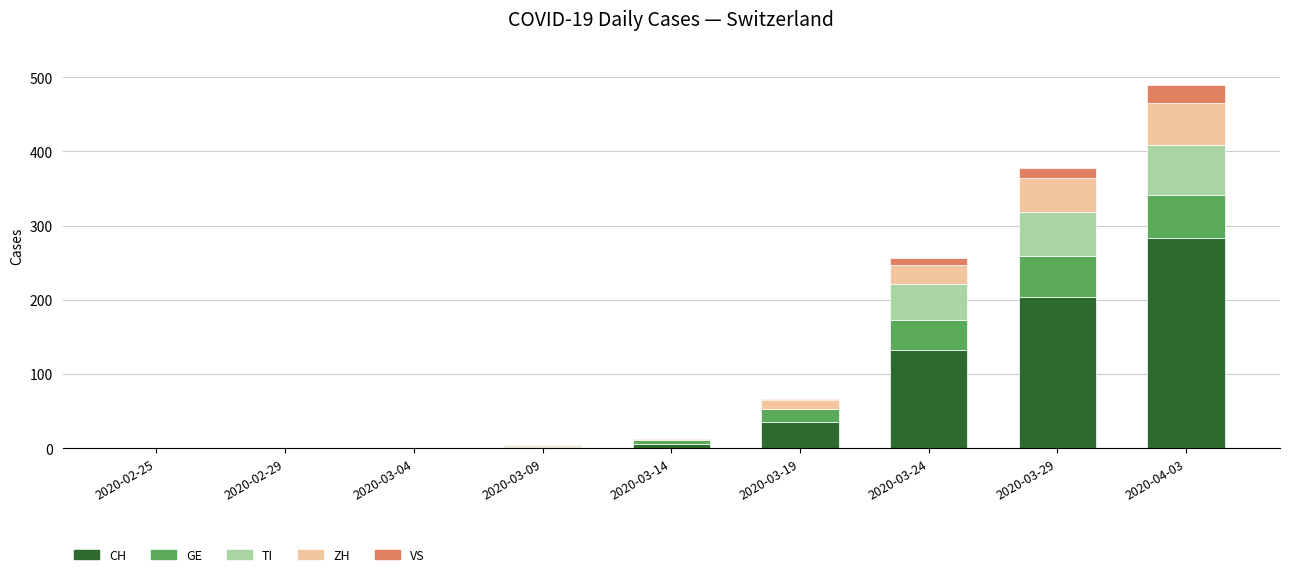

At which category is the sum across all series the highest?

2020-04-03